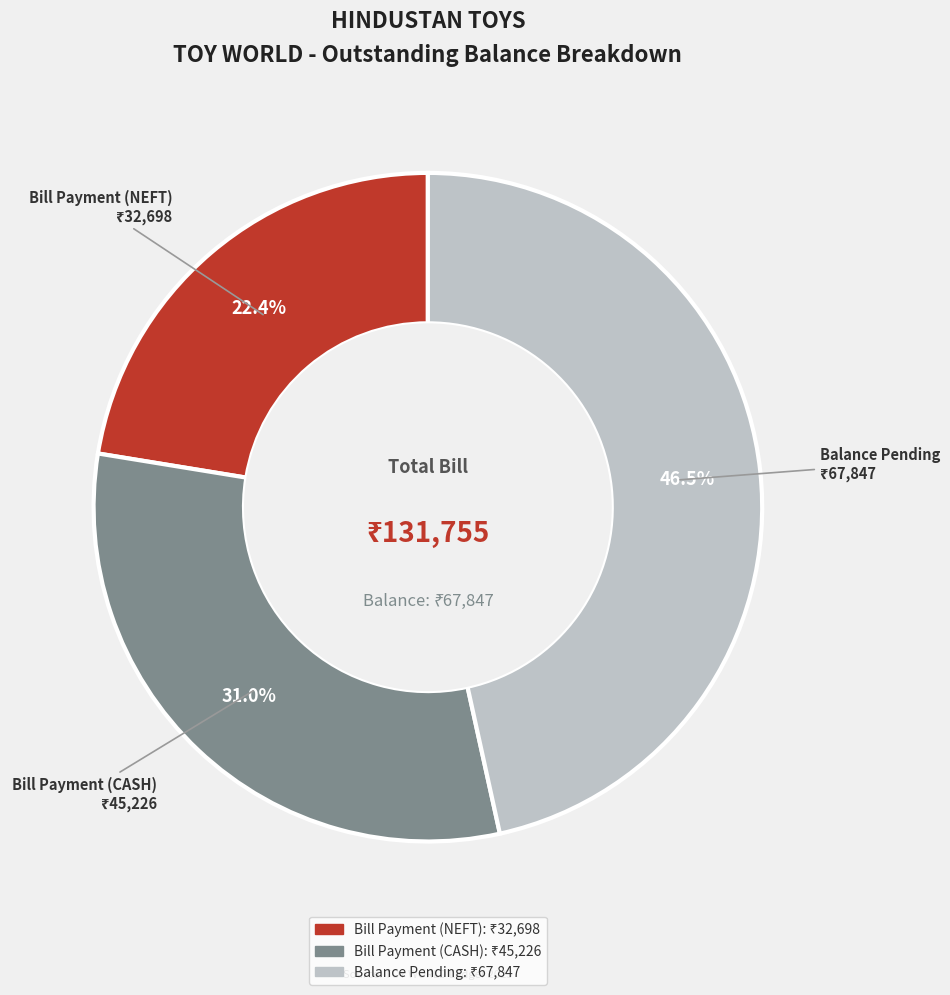

How many segments does this pie chart have?

3